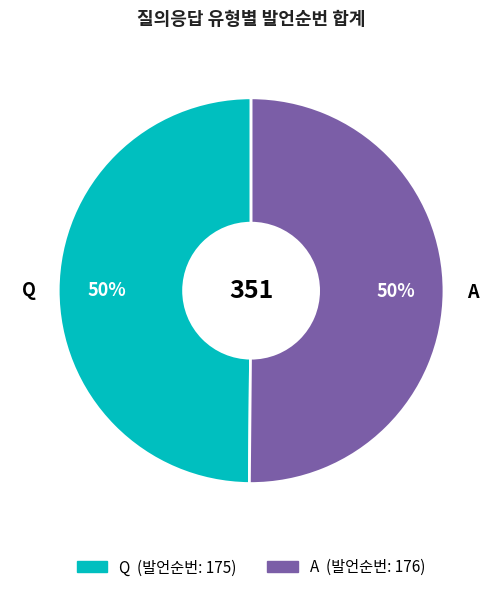

Count the number of slices in the pie.

2